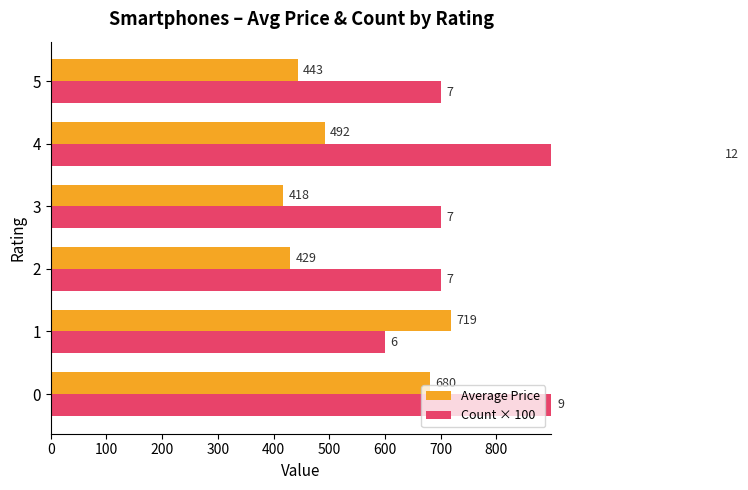

What is the difference between the second highest and minimum values in the Average Price series?

262.5